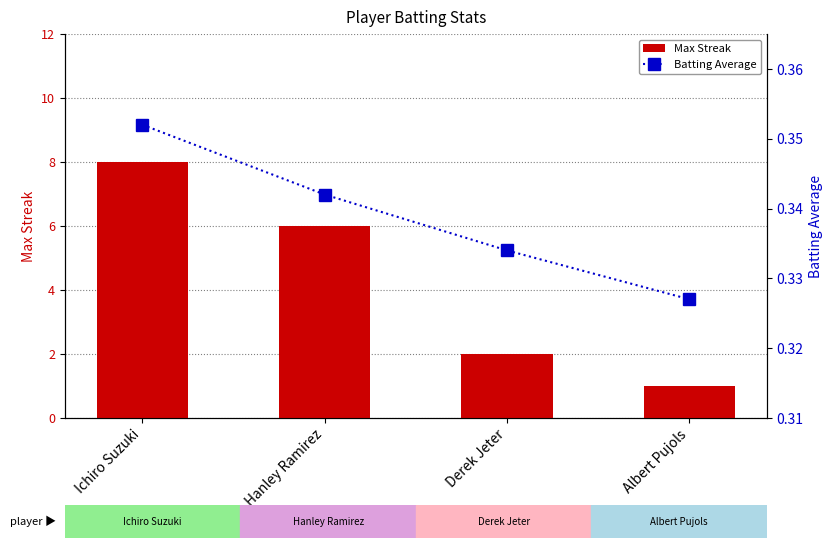

Count the number of data series in this chart.

2